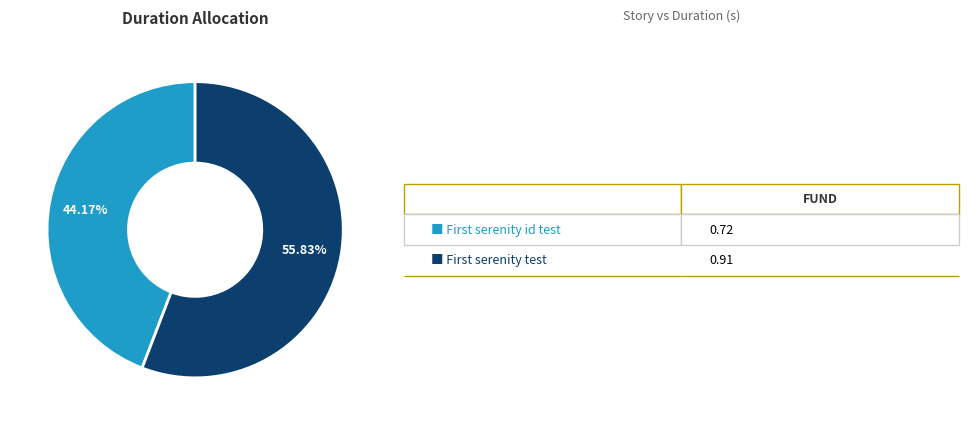

What is the largest slice in the pie chart?

First serenity test